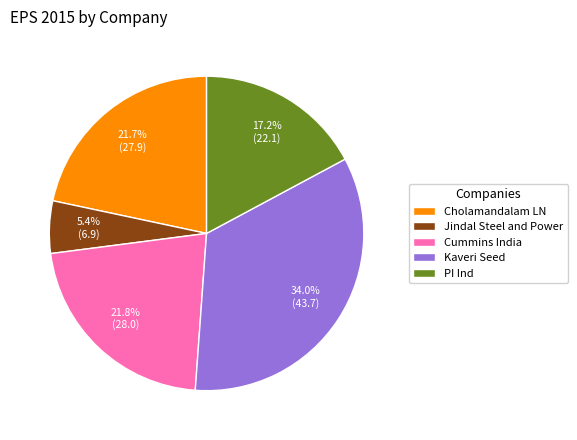

To the nearest percent, what portion does PI Ind represent?

17%